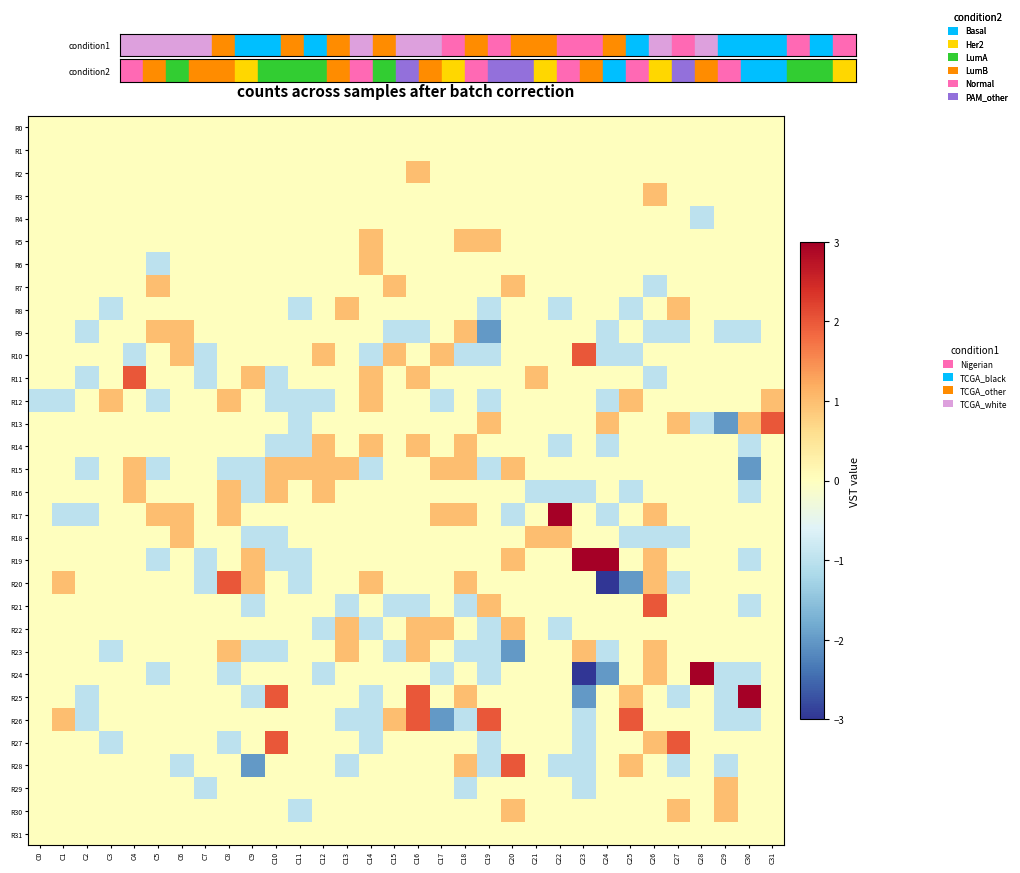

List the series in order of their peak value, lowest first.

R0, R1, R4, R31, R2, R3, R5, R6, R7, R8, R9, R12, R14, R15, R16, R18, R22, R23, R29, R30, R10, R11, R13, R20, R21, R26, R27, R28, R17, R19, R25, R24